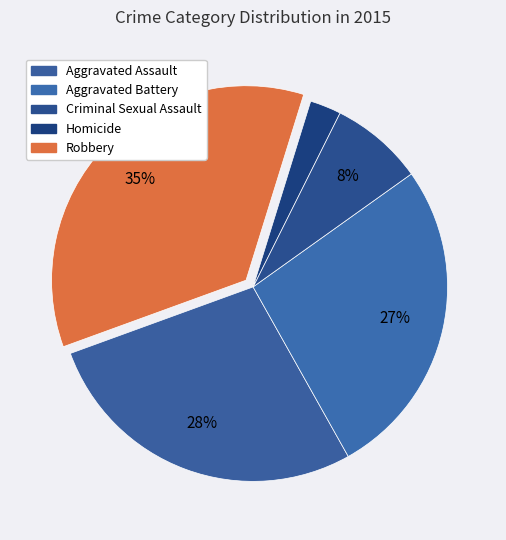

What is the largest slice in the pie chart?

Robbery